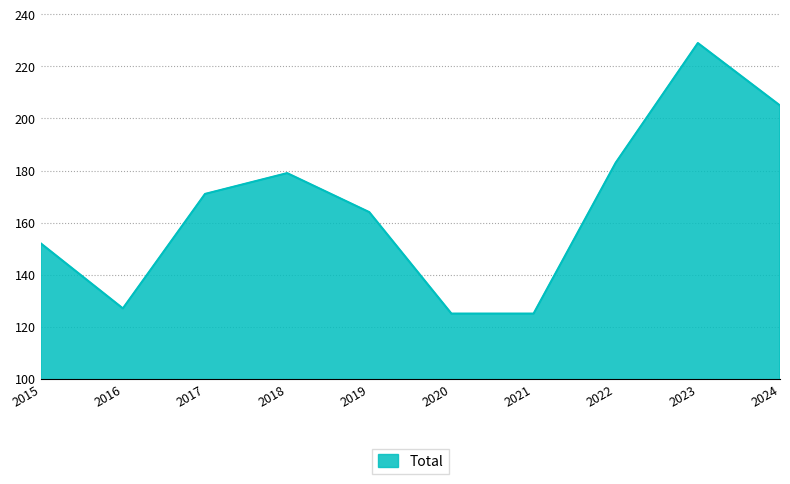

How many categories are shown in the chart?

10